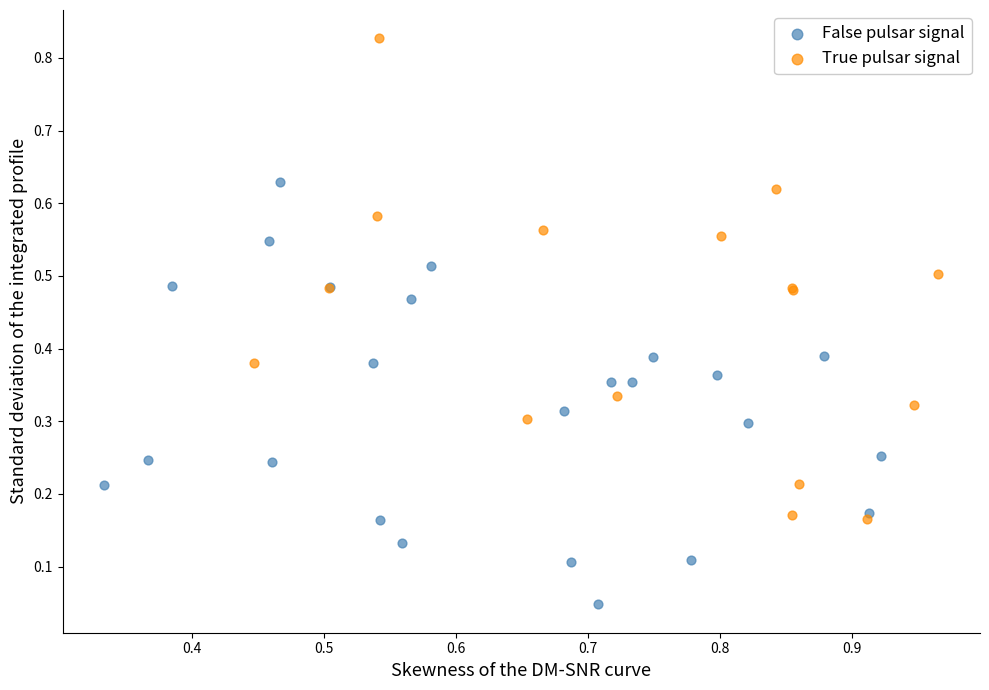

Which series has the largest Y range (max minus min)?

True pulsar signal